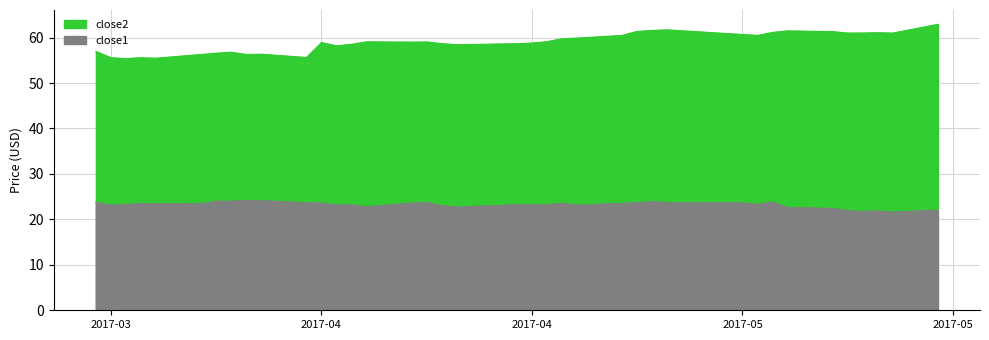

True or false: close1 has more than 1 interior local peaks.

True